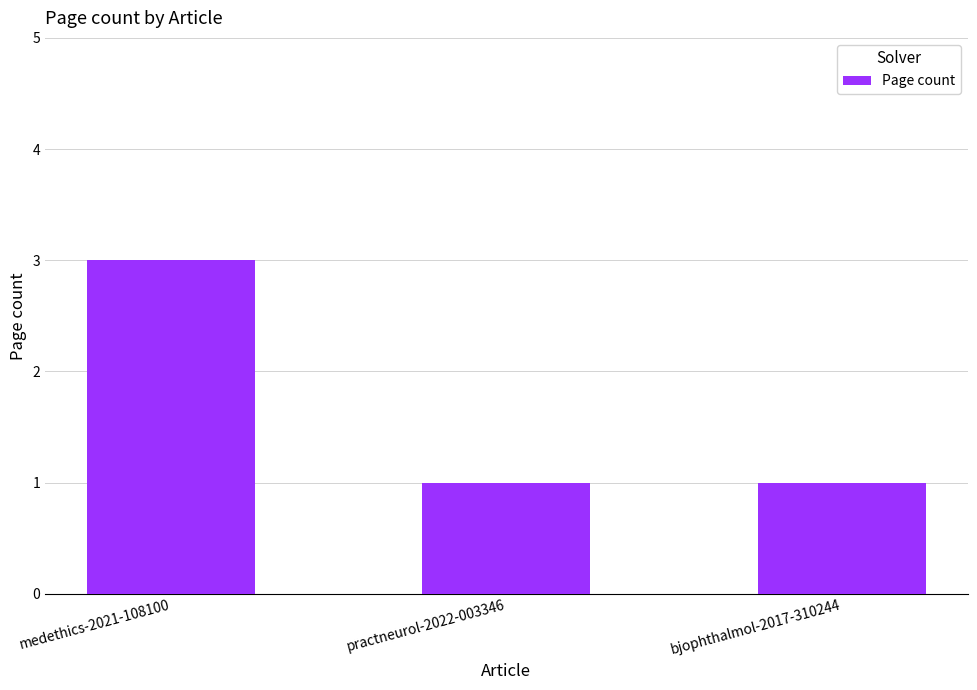

What is the approximate value at medethics-2021-108100?

3